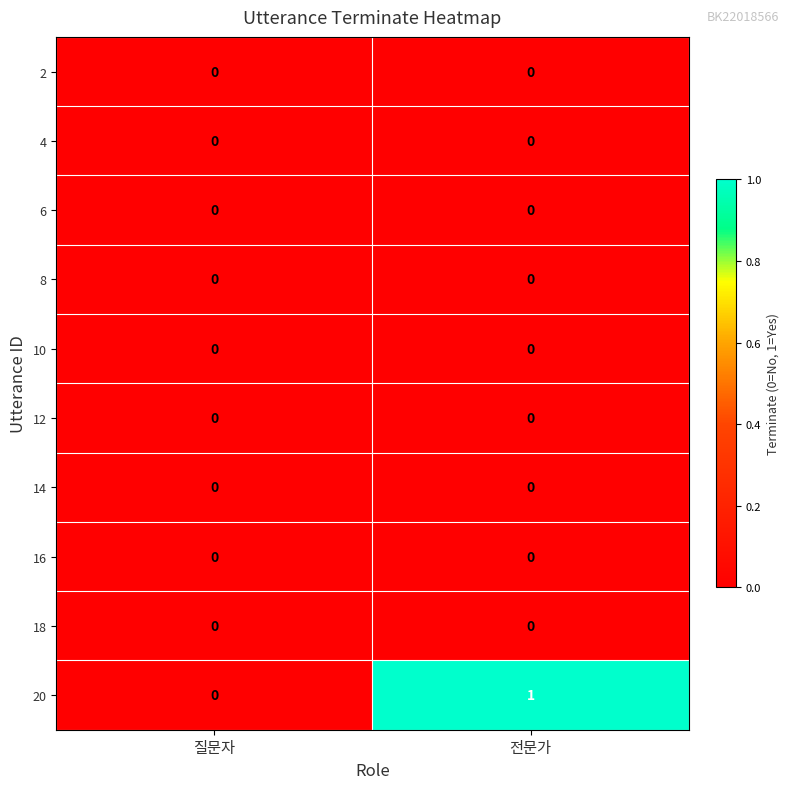

Reading right to left, extract all data points from this chart.

2: 0	0
4: 0	0
6: 0	0
8: 0	0
10: 0	0
12: 0	0
14: 0	0
16: 0	0
18: 0	0
20: 1	0